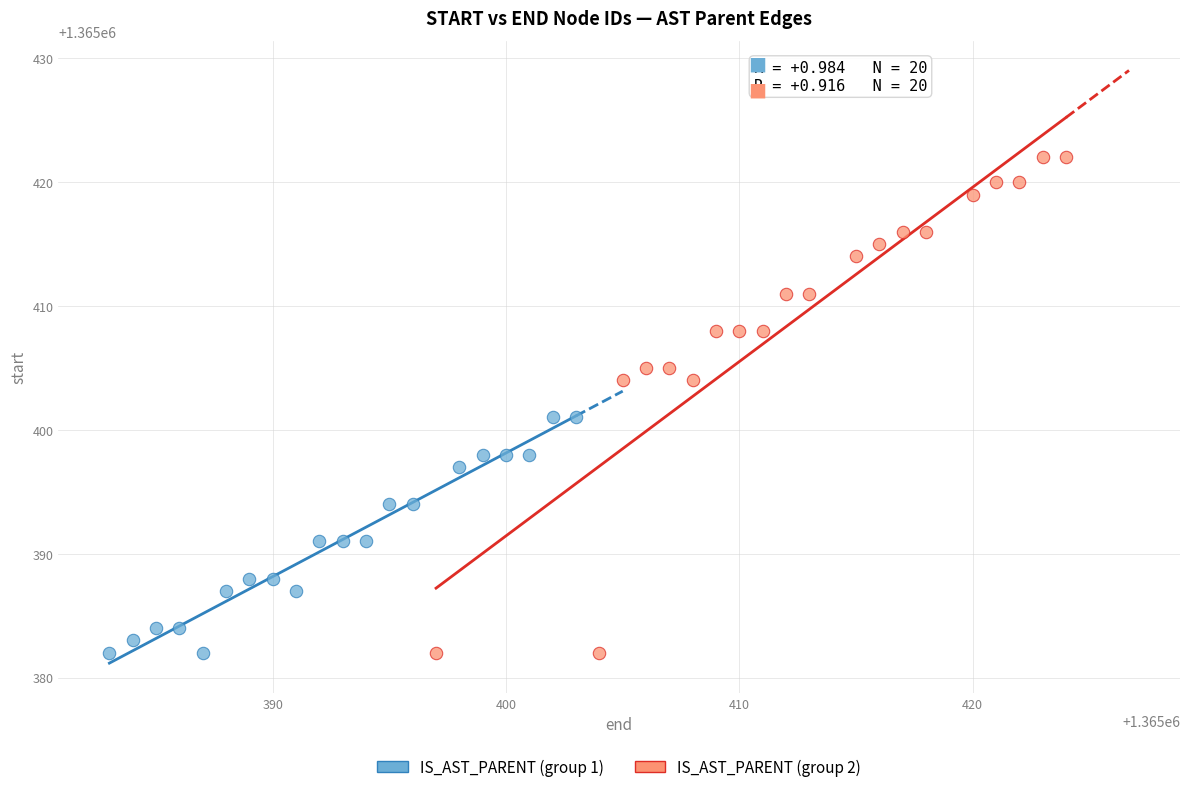

Which series reaches the maximum Y coordinate?

IS_AST_PARENT (group 2)